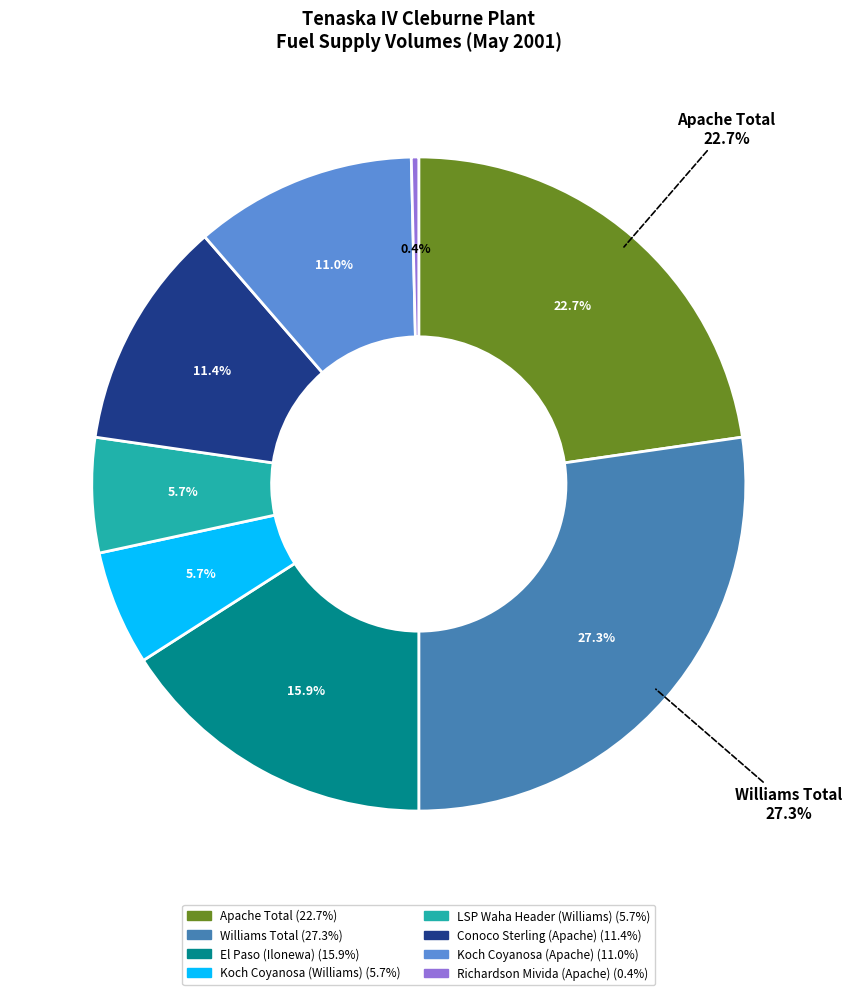

What is the ratio of the value at Williams Total to the value at El Paso (Ilonewa)?

1.7